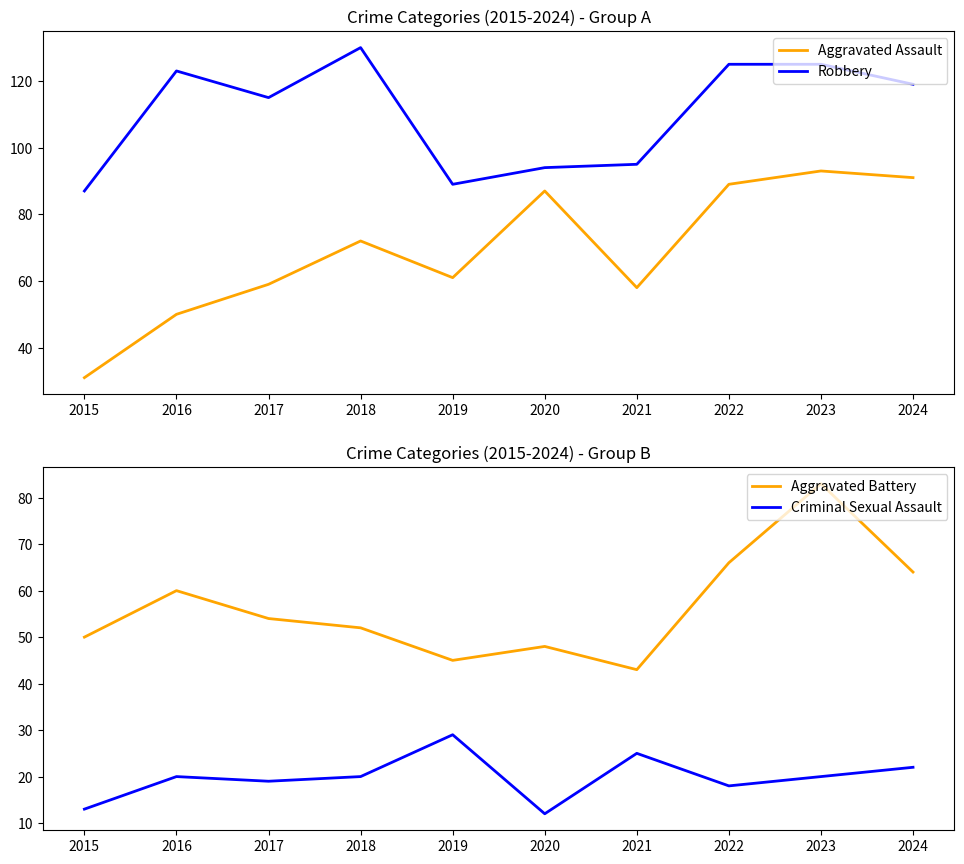

What is the average value of the Aggravated Assault series?

69